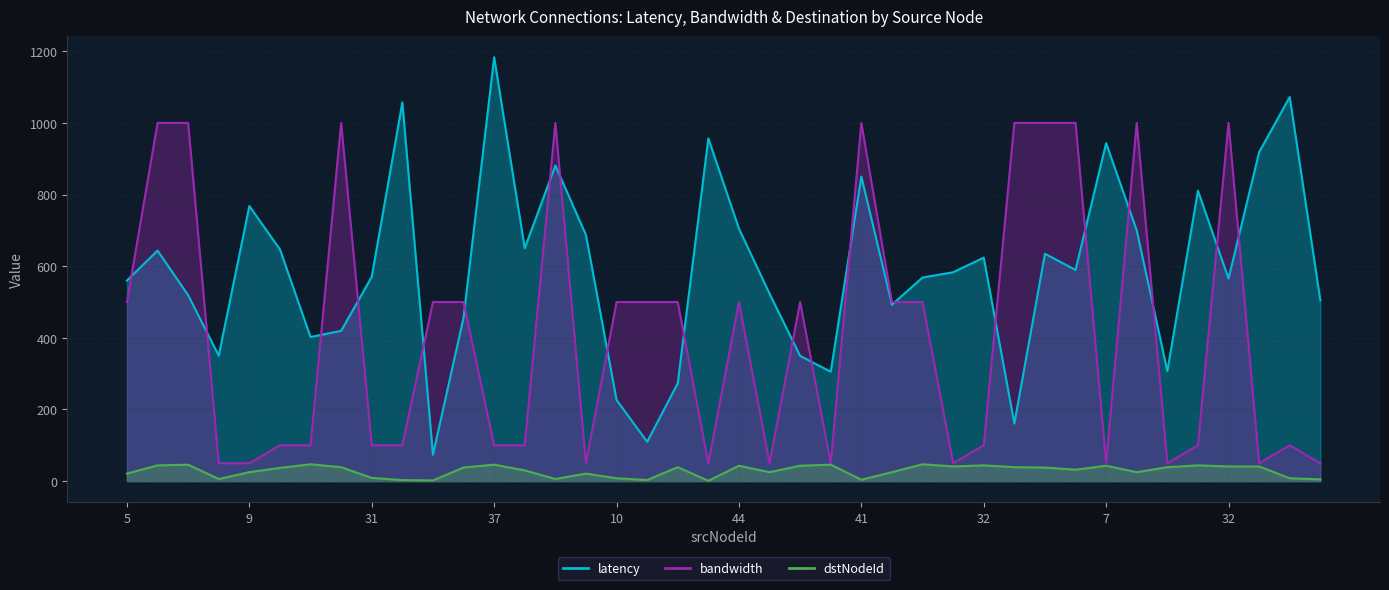

Which label corresponds to the largest value in the chart?

37